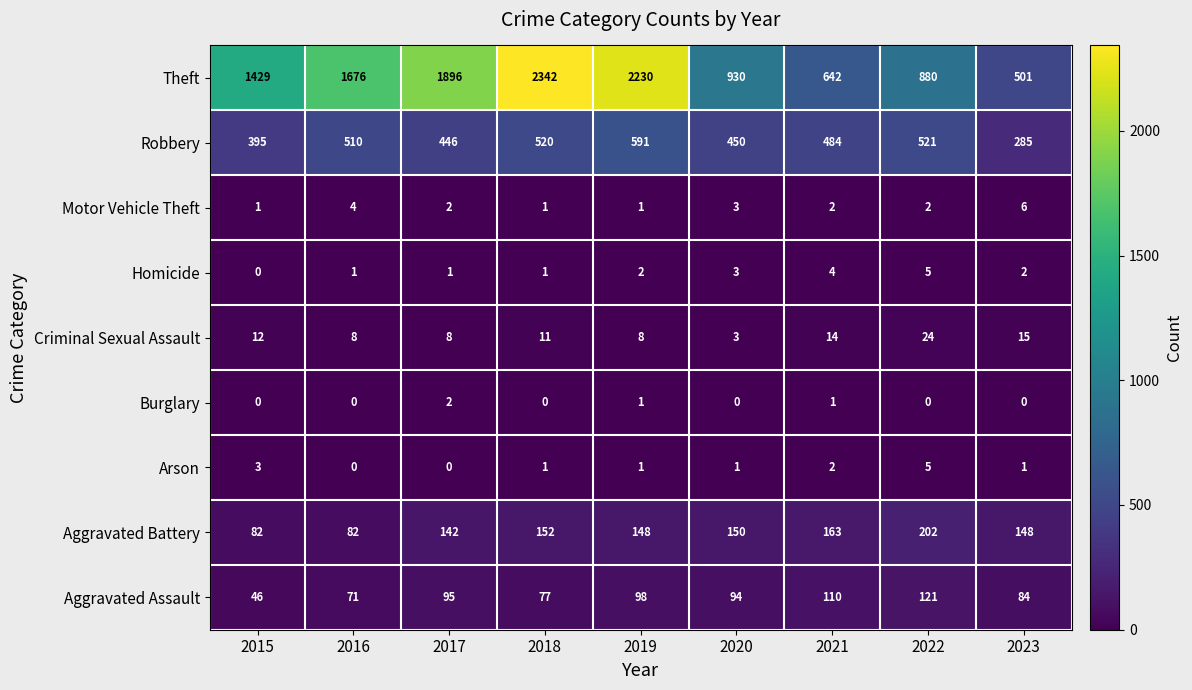

At which category does the chart reach its peak across all series?

2018